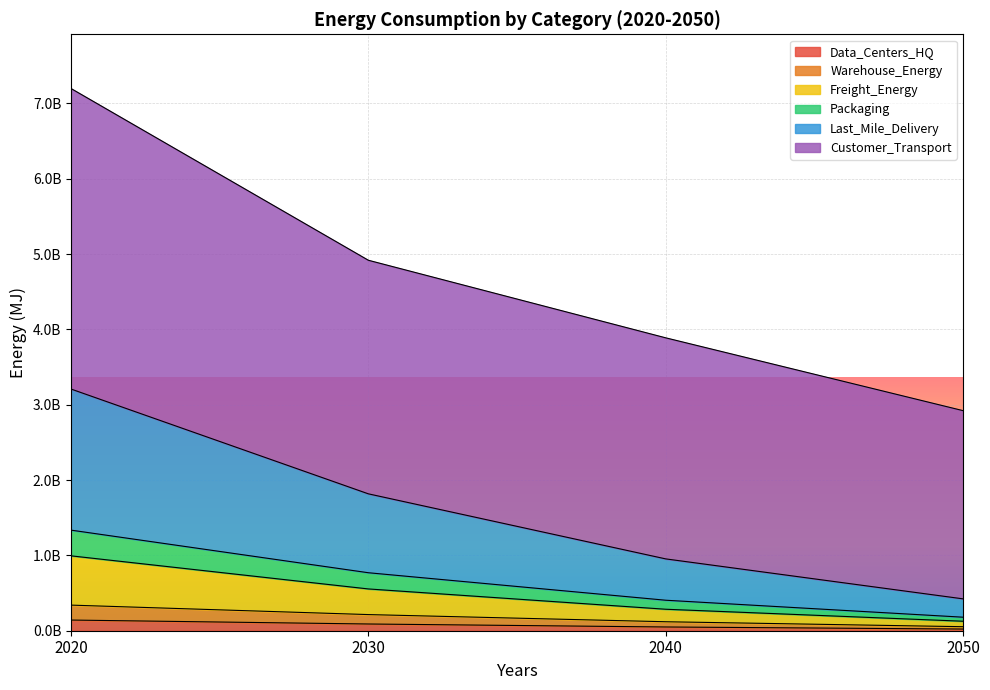

What is the spread (max minus min) of values at 2020?

7055877552.8